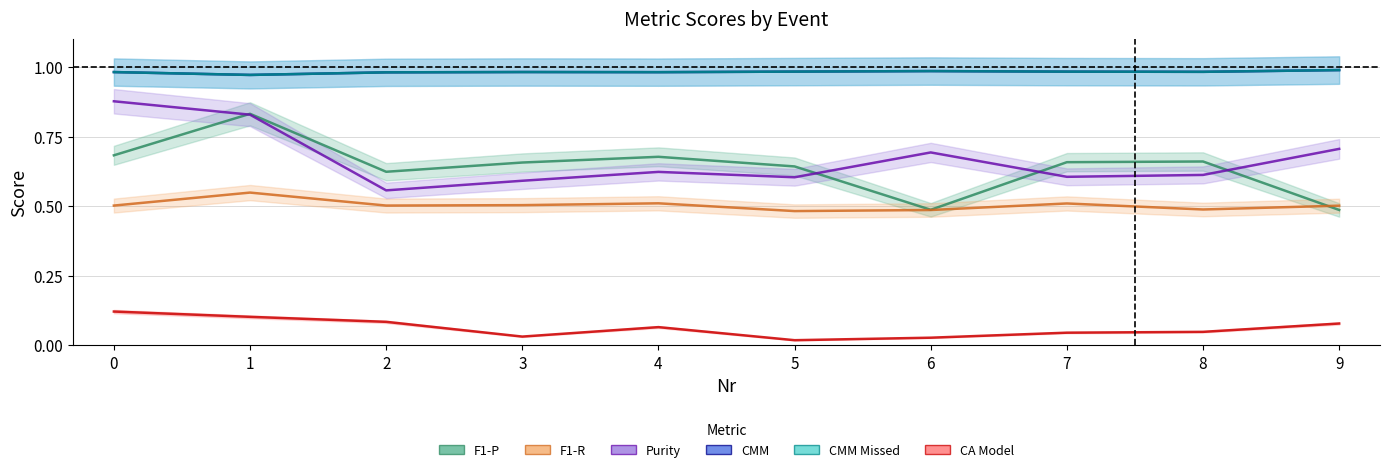

True or false: F1-R has more than 1 interior local peaks.

True